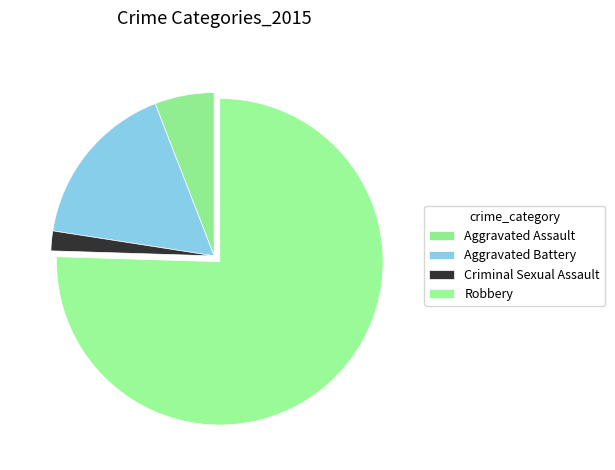

Approximately how many times larger is the value at Aggravated Battery compared to Criminal Sexual Assault?

8.5